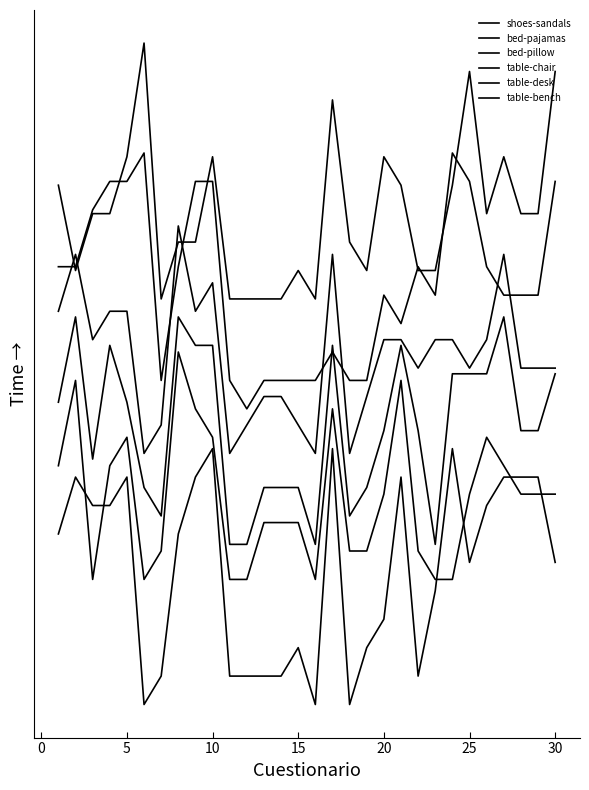

Rank the series by their average value, from highest to lowest.

table-bench, table-desk, table-chair, bed-pillow, bed-pajamas, shoes-sandals